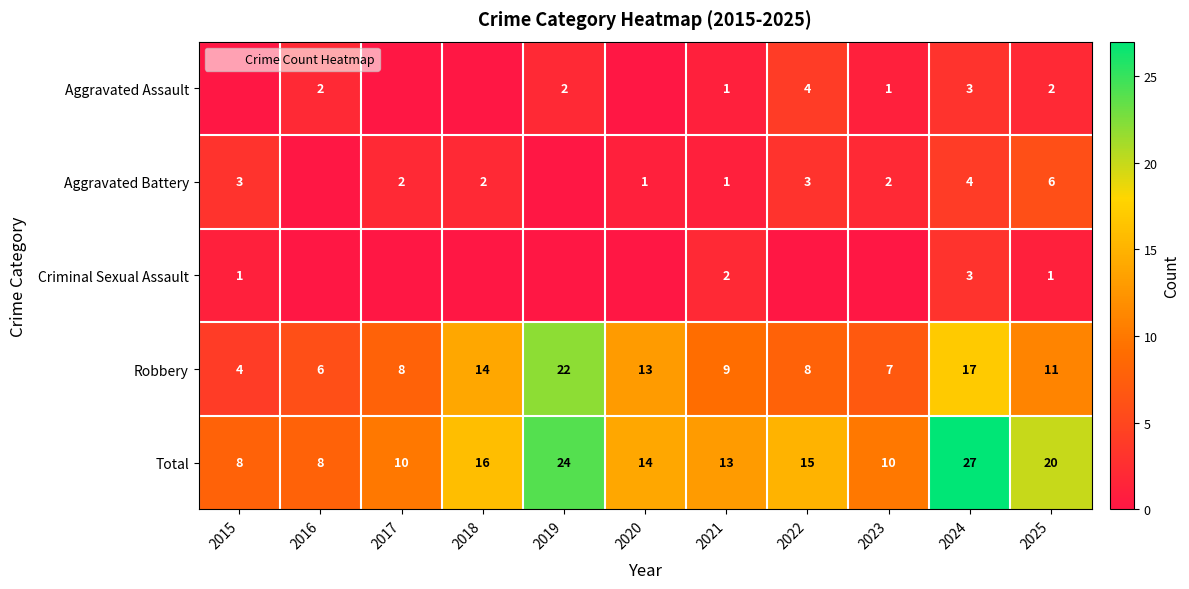

What is the total value across all series at 2018?

32